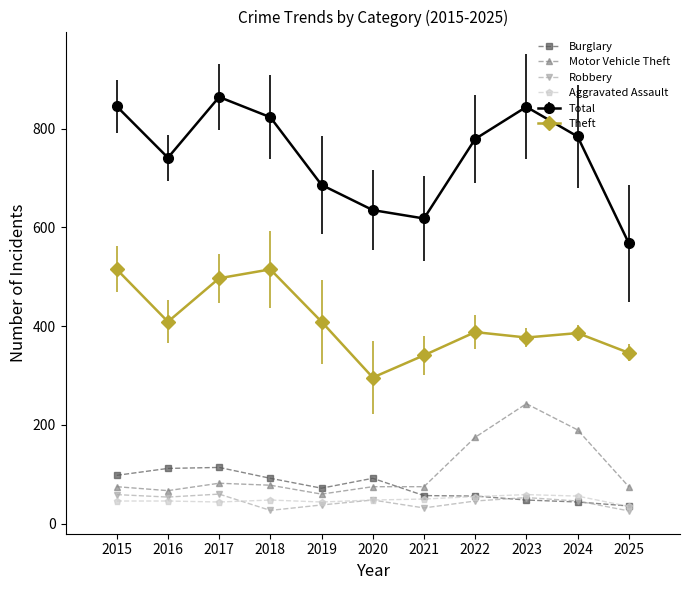

Is the value of Burglary at 2021 greater than the value of Aggravated Assault at 2017?

Yes